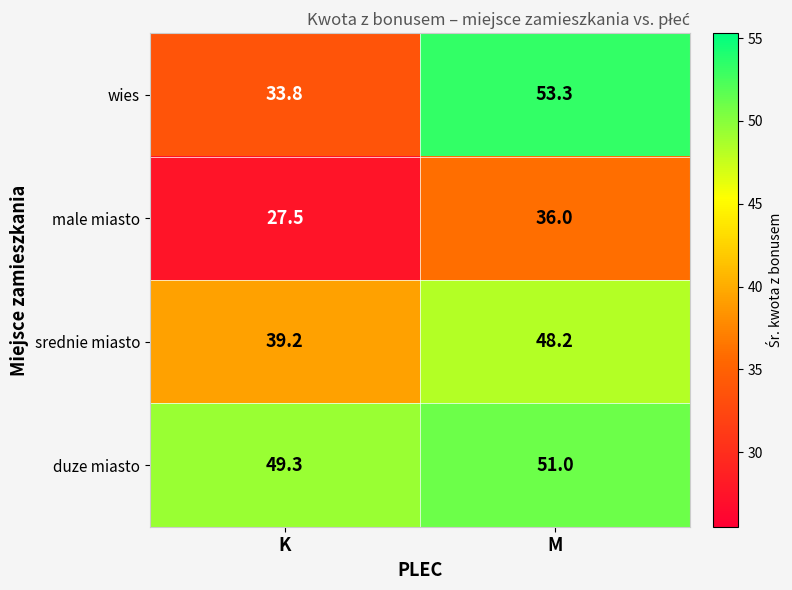

List the series in order of their peak value, highest first.

wies, duze miasto, srednie miasto, male miasto